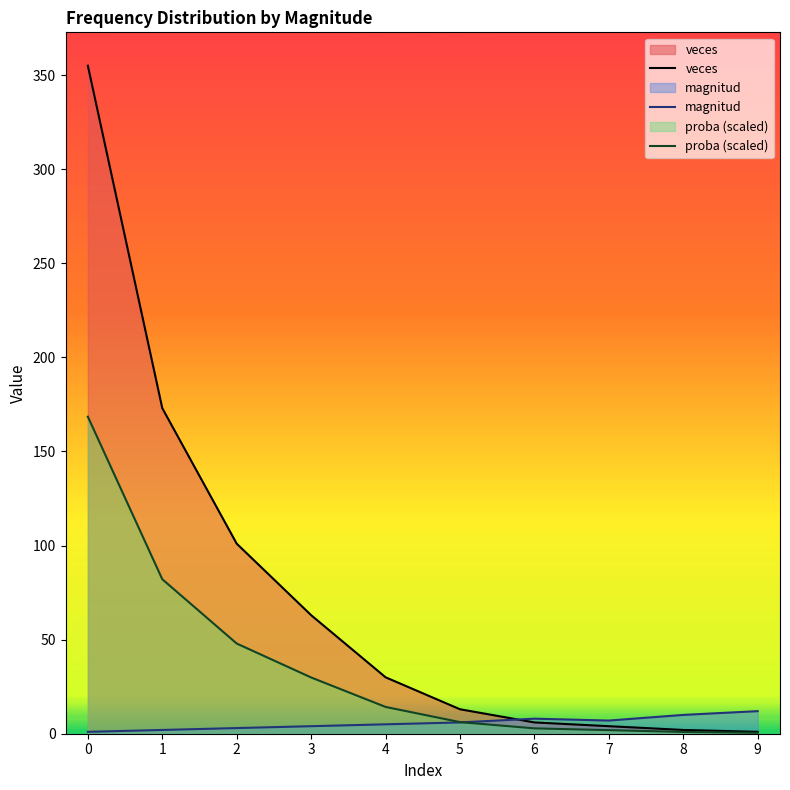

Rank the series at 5 from highest to lowest value.

veces, proba, magnitud